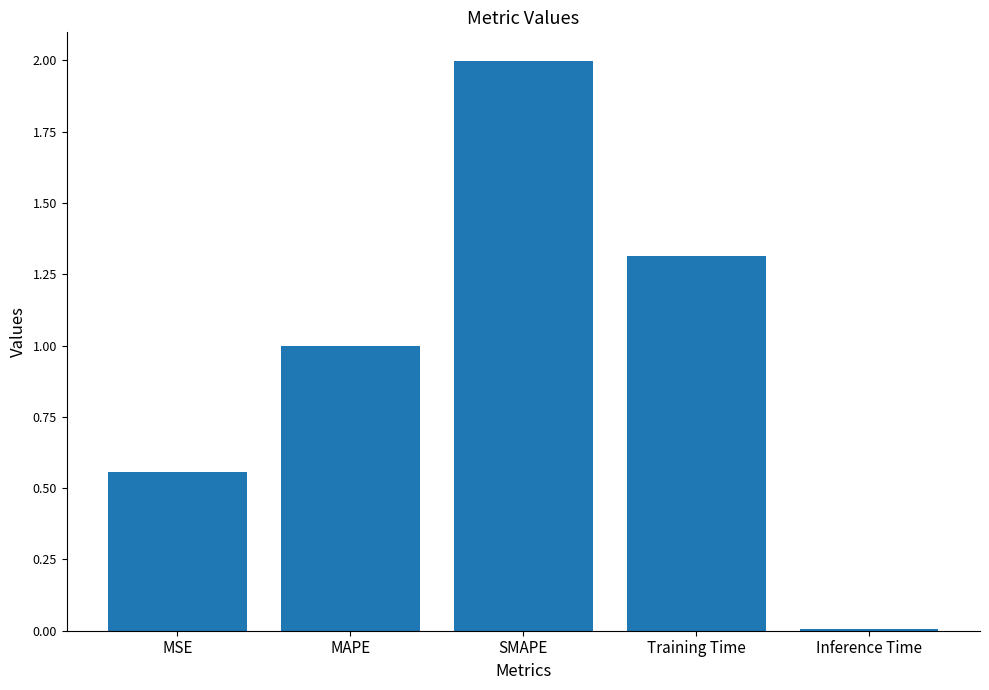

What position from the left is MAPE?

2